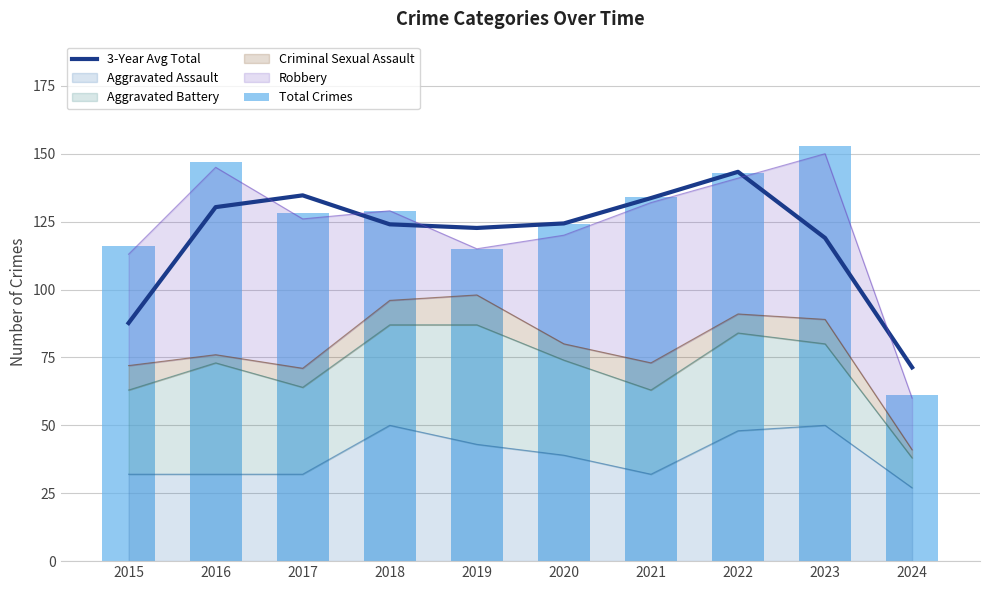

Which series has the widest spread of values?

Total Crimes